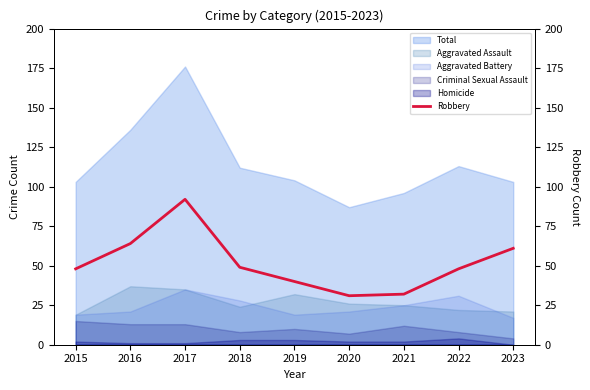

How many lines are shown in the chart?

1